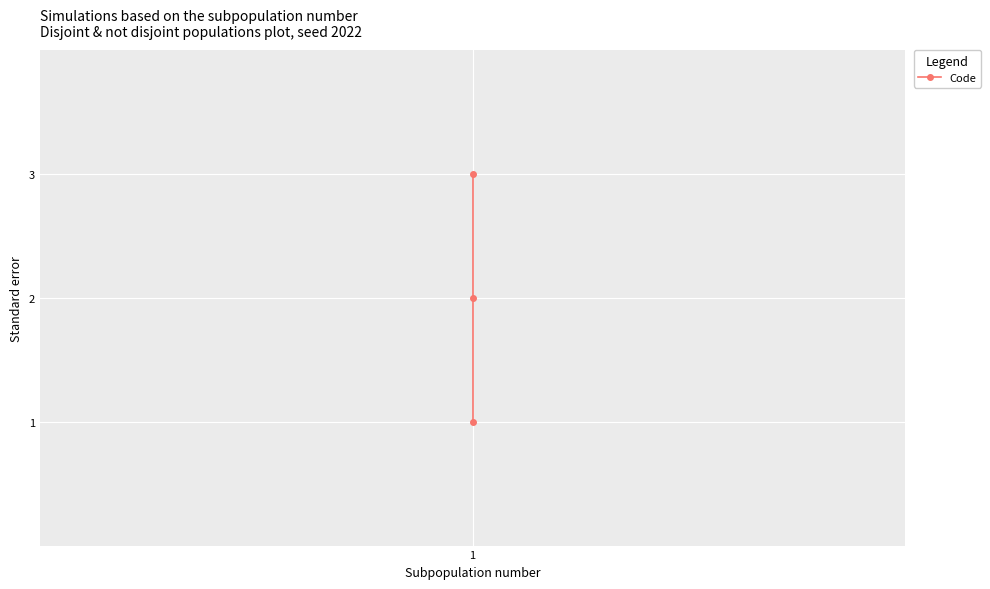

Is this an area chart (filled region under the line)?

No